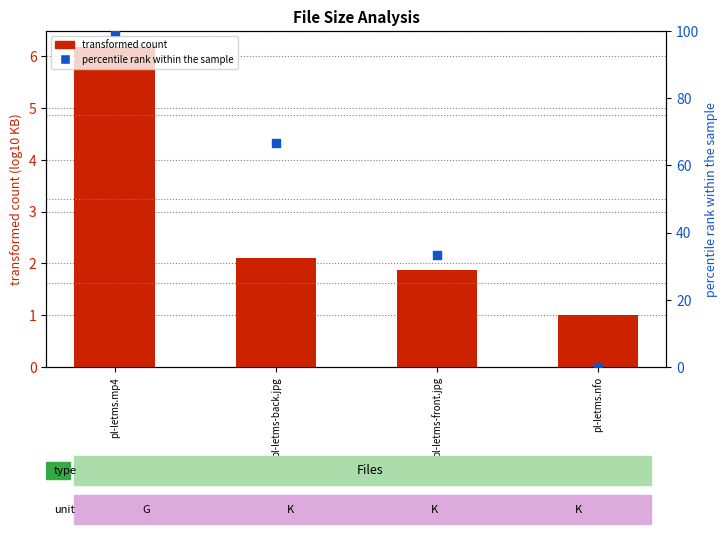

What are all the series names shown in the legend?

transformed count, percentile rank within the sample